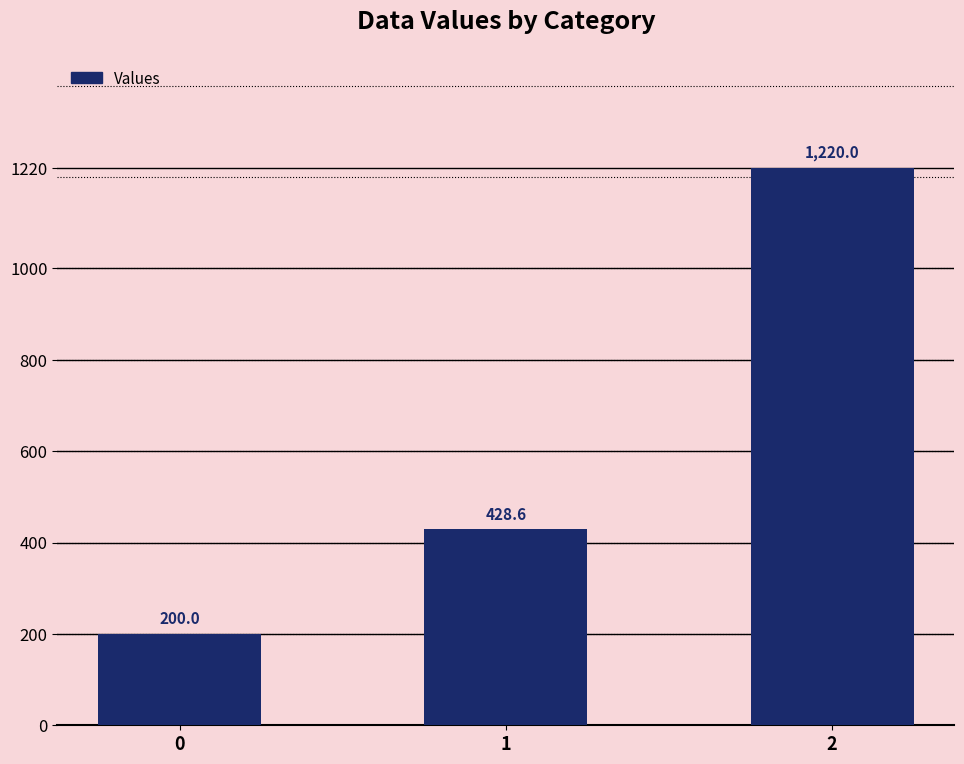

List the labels in order of value, smallest first.

0, 1, 2